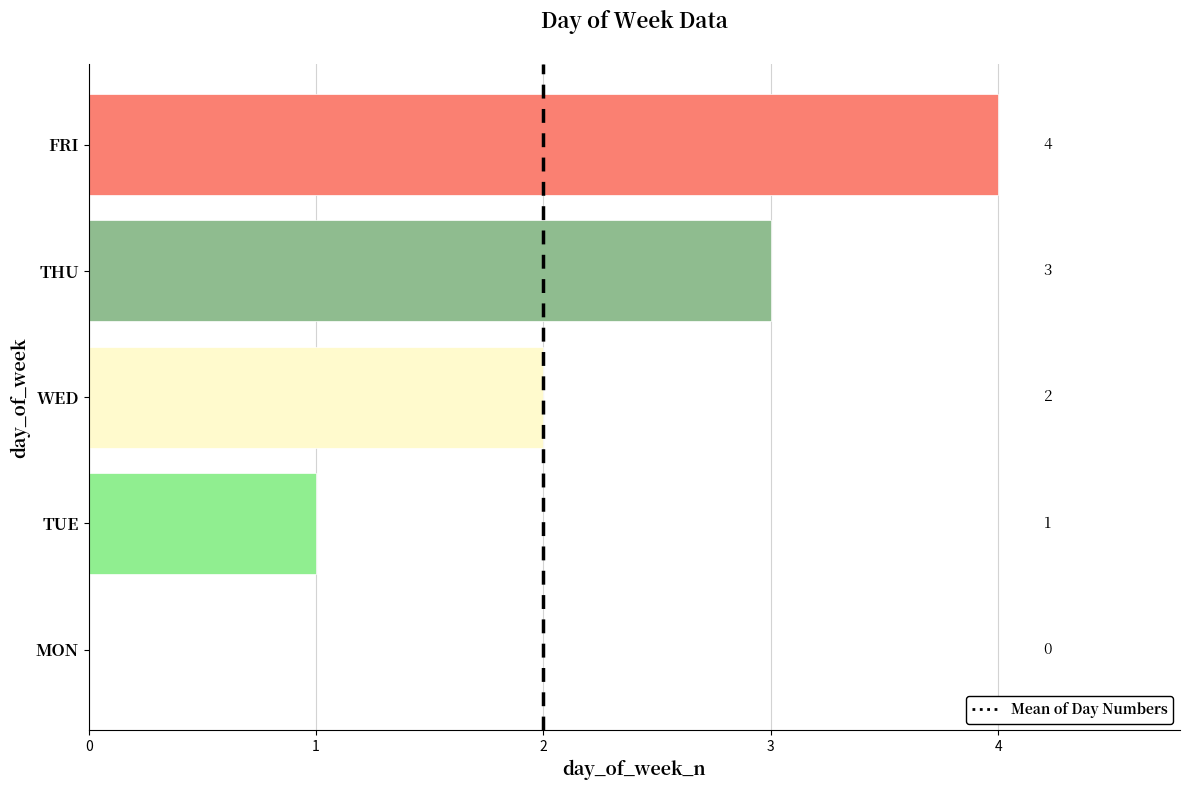

What is the greatest value displayed?

4